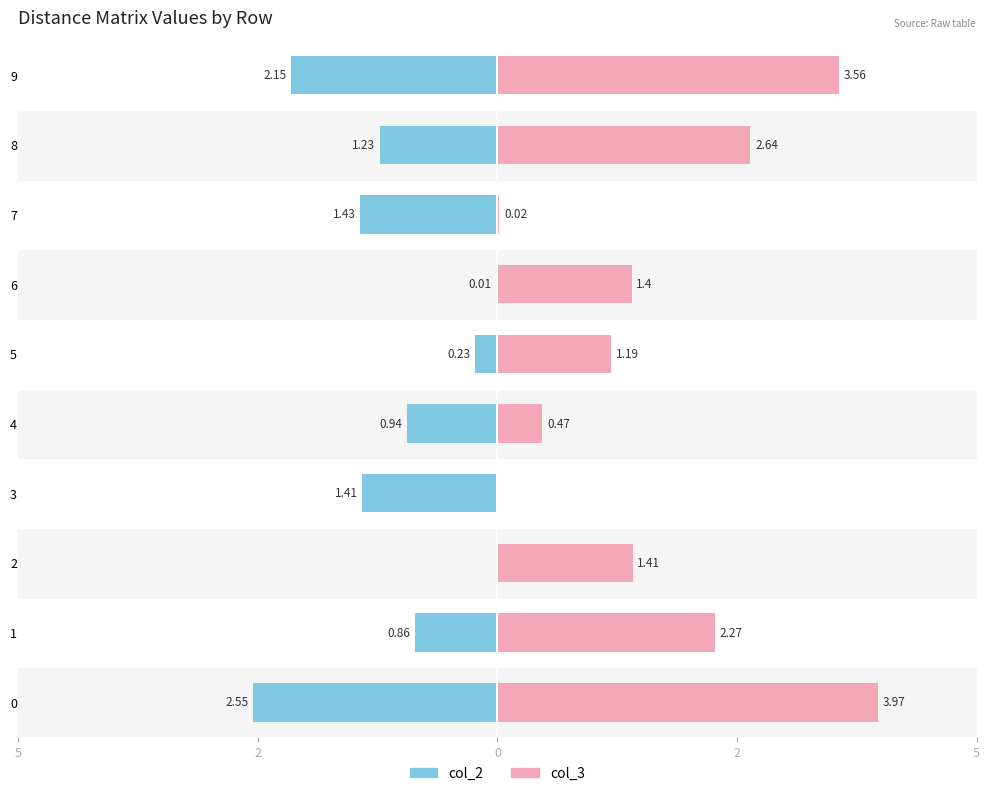

True or false: col_2 has a value of -1.5 at 1.

False